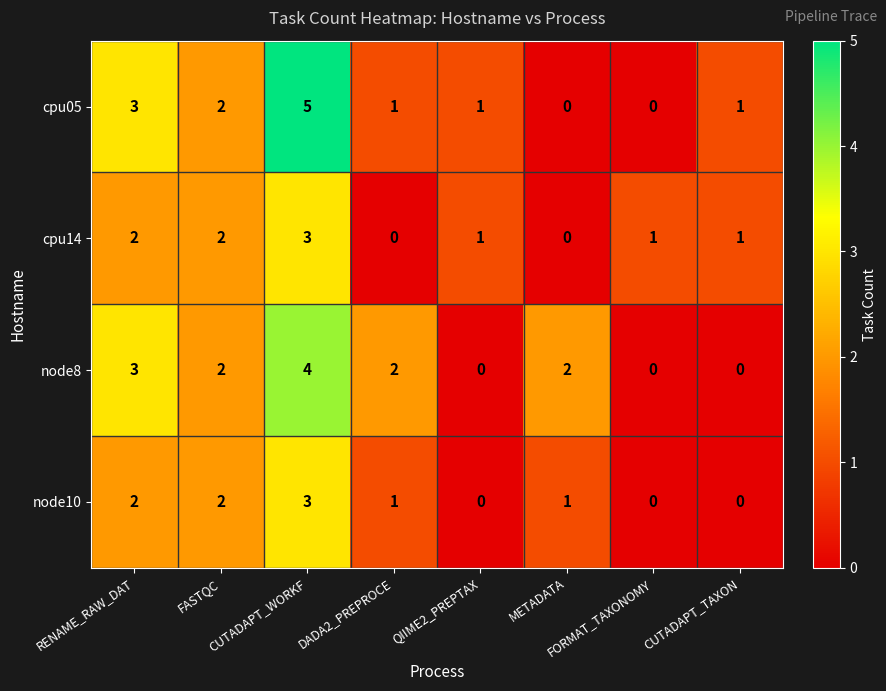

Which category has the highest value across all series?

CUTADAPT_WORKF